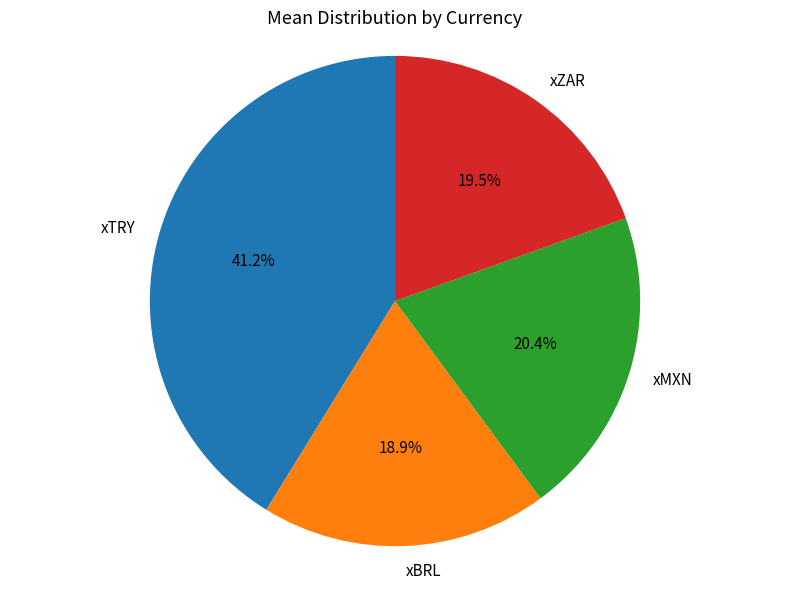

What percentage is the xMXN slice, to the nearest percent?

20%